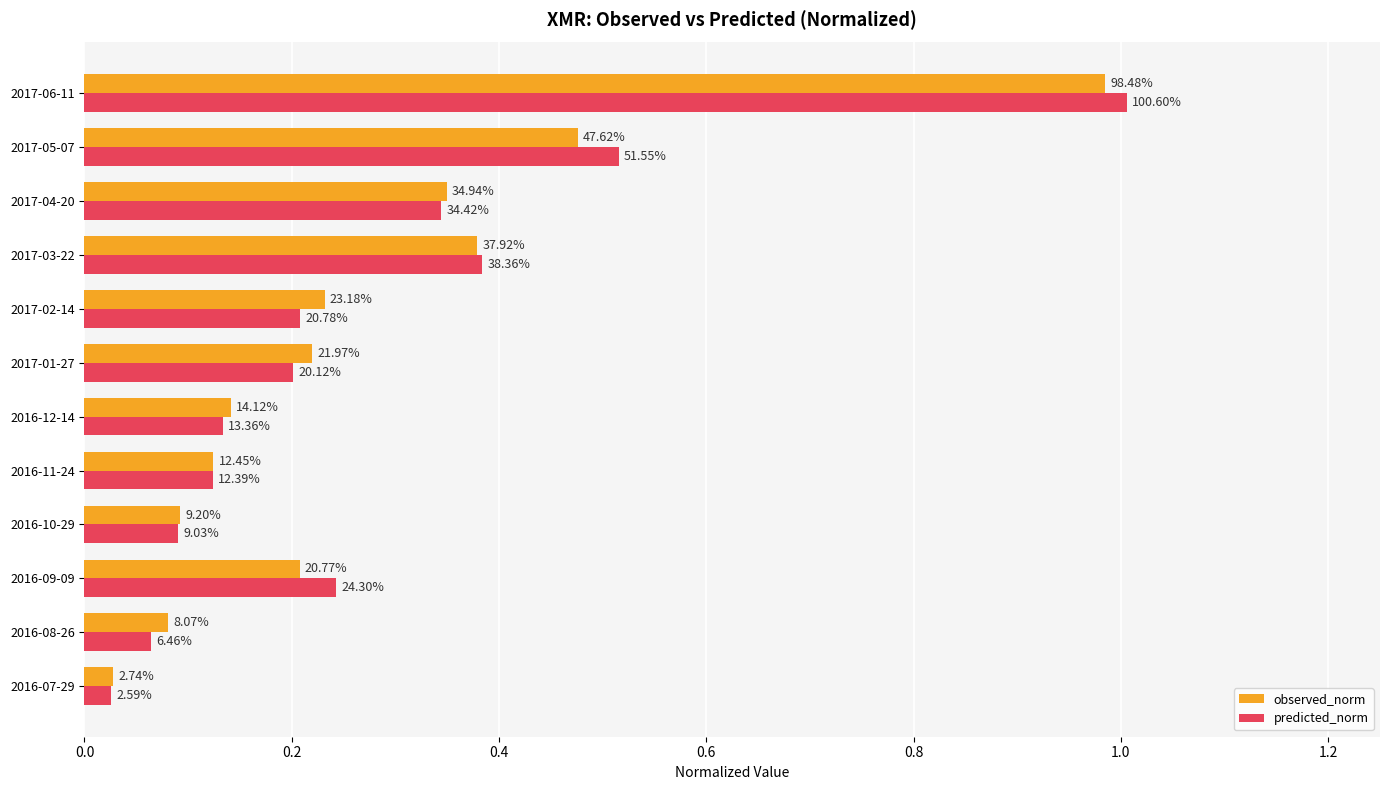

Reading left to right, transcribe all the data shown in this chart.

observed_norm: 0.0	0.1	0.2	0.1	0.1	0.1	0.2	0.2	0.4	0.3	0.5	1.0
predicted_norm: 0.0	0.1	0.2	0.1	0.1	0.1	0.2	0.2	0.4	0.3	0.5	1.0